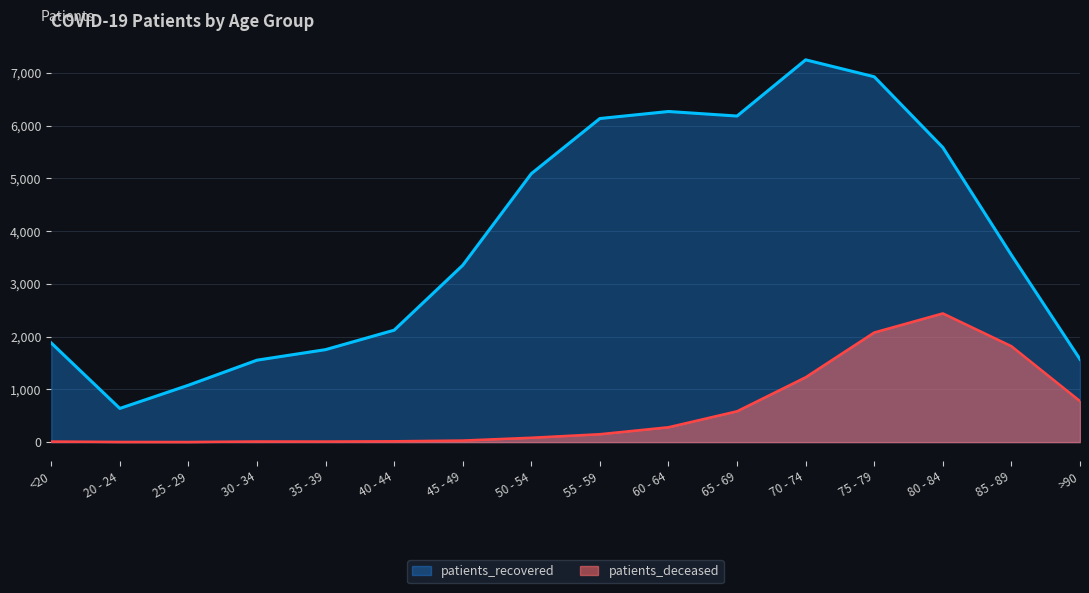

At how many categories does at least one series exceed 1804?

11